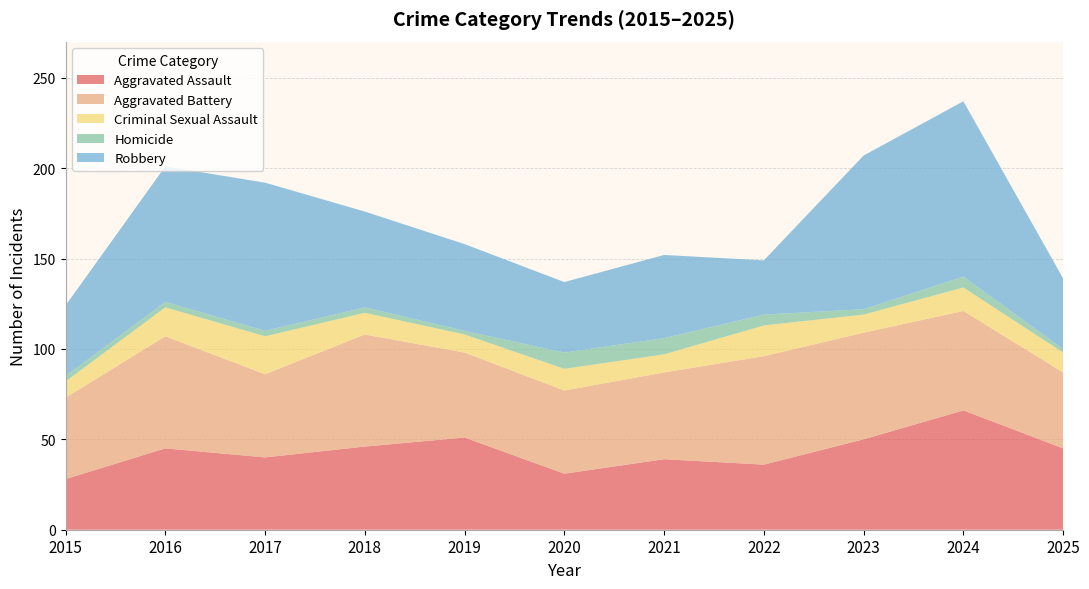

Reading left to right, transcribe all the data shown in this chart.

Aggravated Assault: 28	45	40	46	51	31	39	36	50	66	45
Aggravated Battery: 45	62	46	62	47	46	48	60	59	55	42
Criminal Sexual Assault: 9	16	21	12	10	12	10	17	10	13	11
Homicide: 3	3	3	3	2	9	9	6	3	6	2
Robbery: 39	75	82	53	48	39	46	30	85	97	39